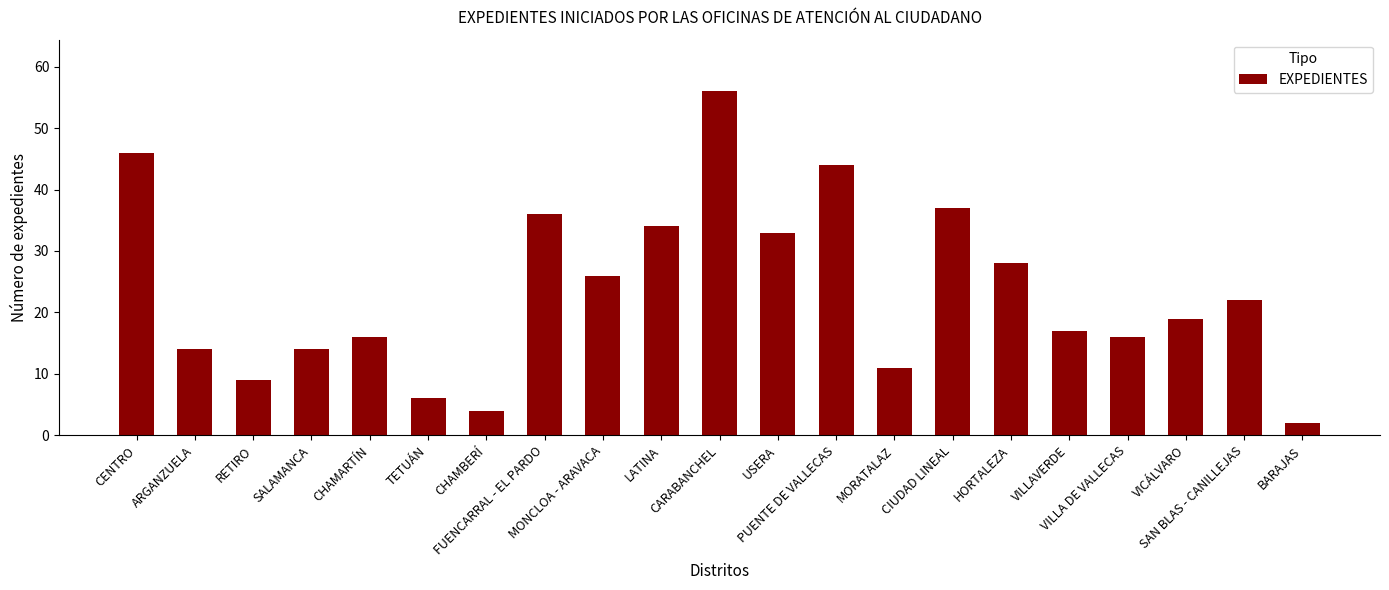

What is the greatest value displayed?

56